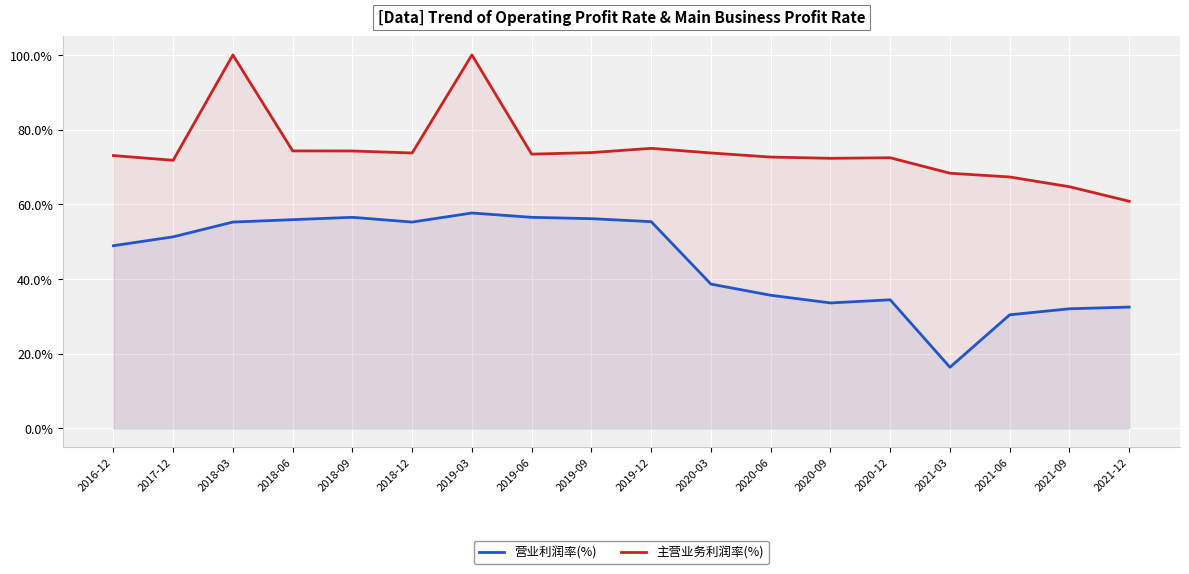

Which category has the highest value in the 主营业务利润率(%) series?

2018-03